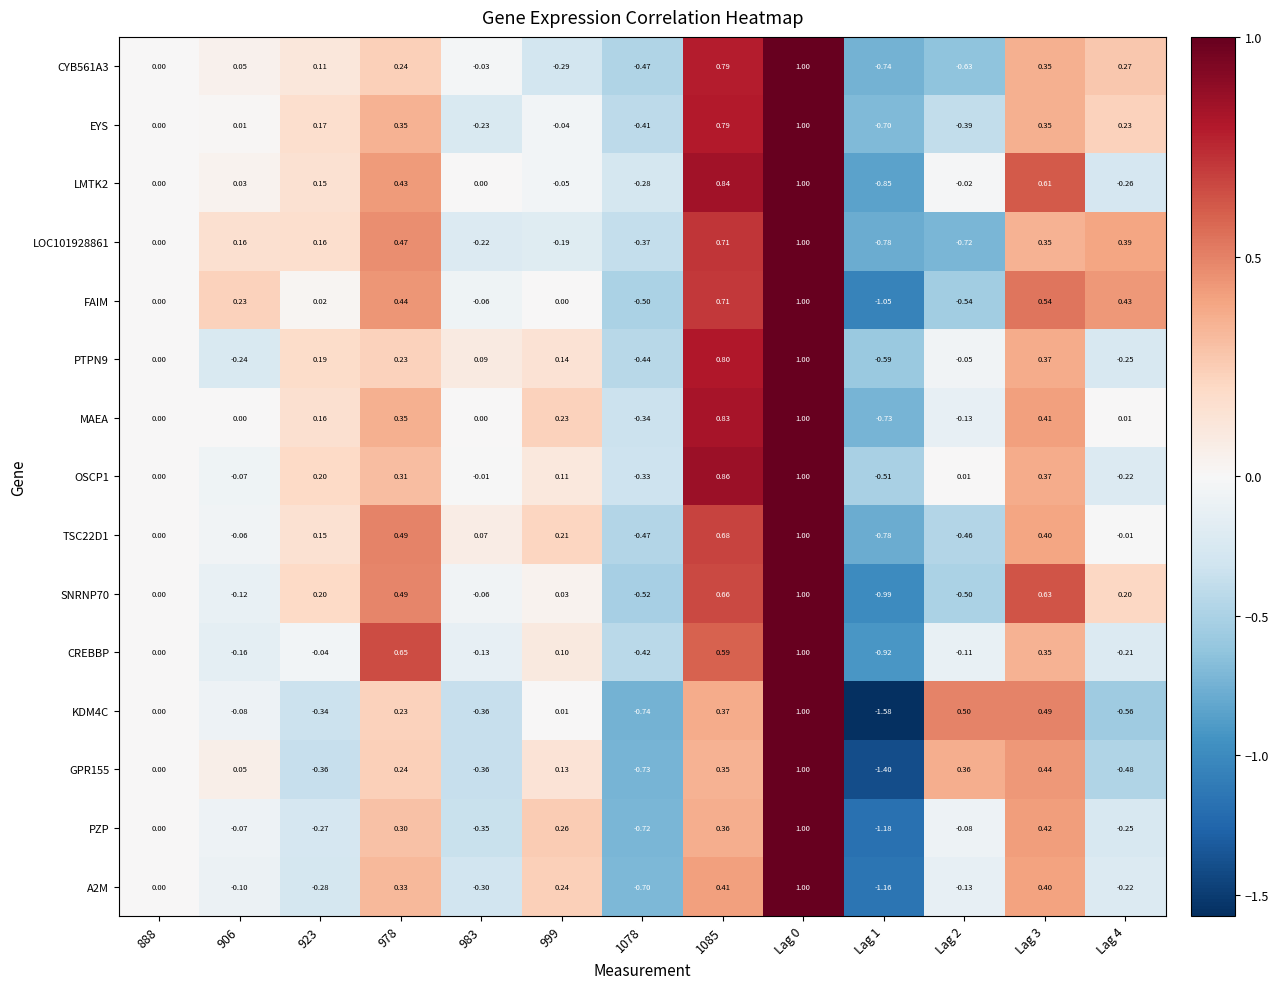

Which series has the largest total across all categories?

MAEA